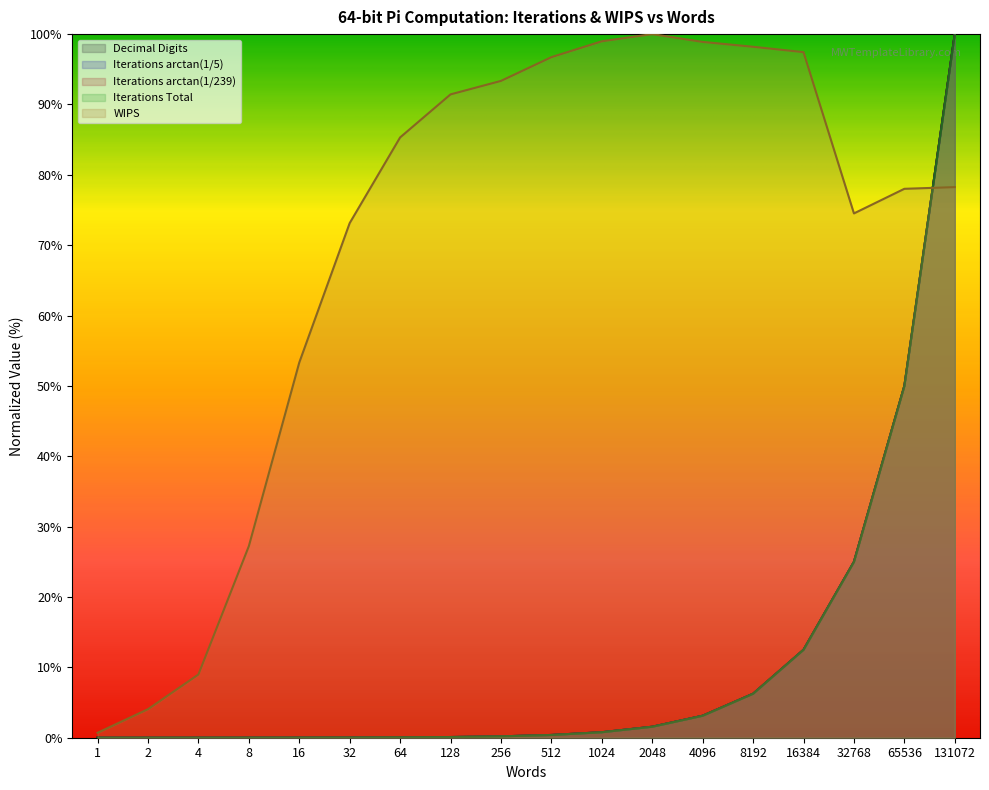

What are all the series names shown in the legend?

Decimal Digits, Iterations arctan(1/5), Iterations arctan(1/239), Iterations Total, WIPS